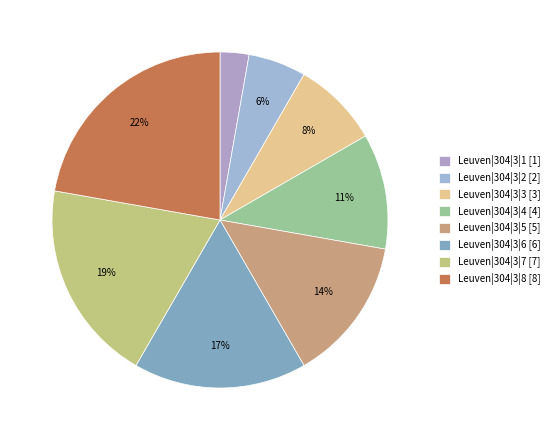

To the nearest percent, what is the difference between the largest and smallest slice percentages?

19%